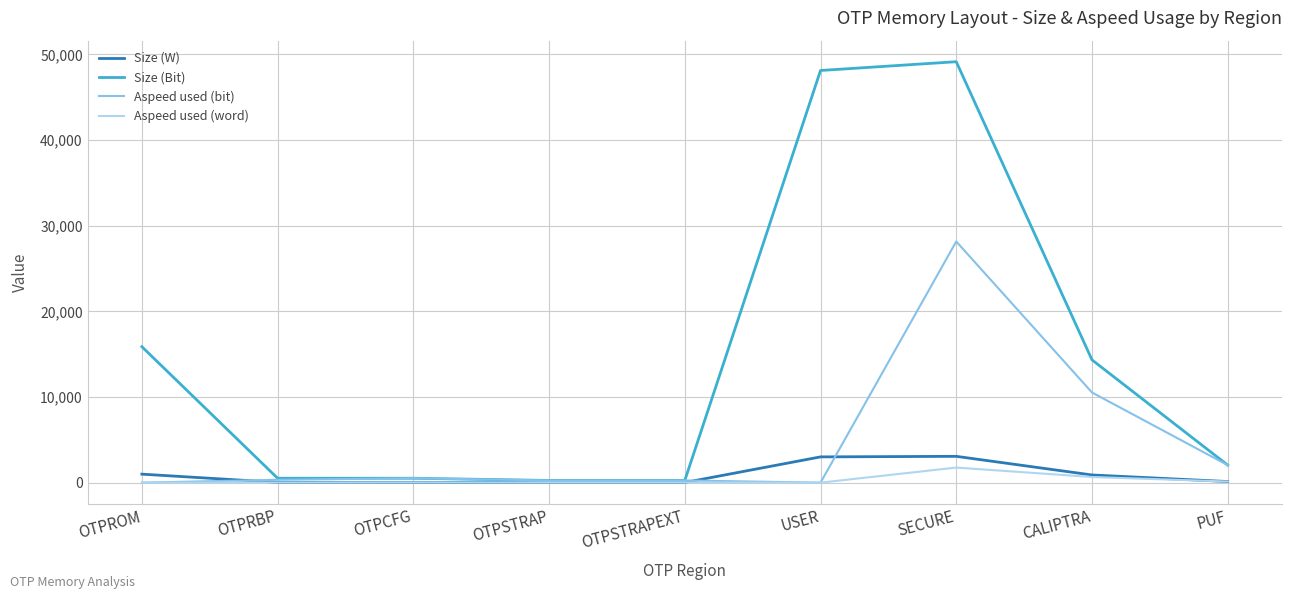

What is the maximum value shown in the chart?

49152